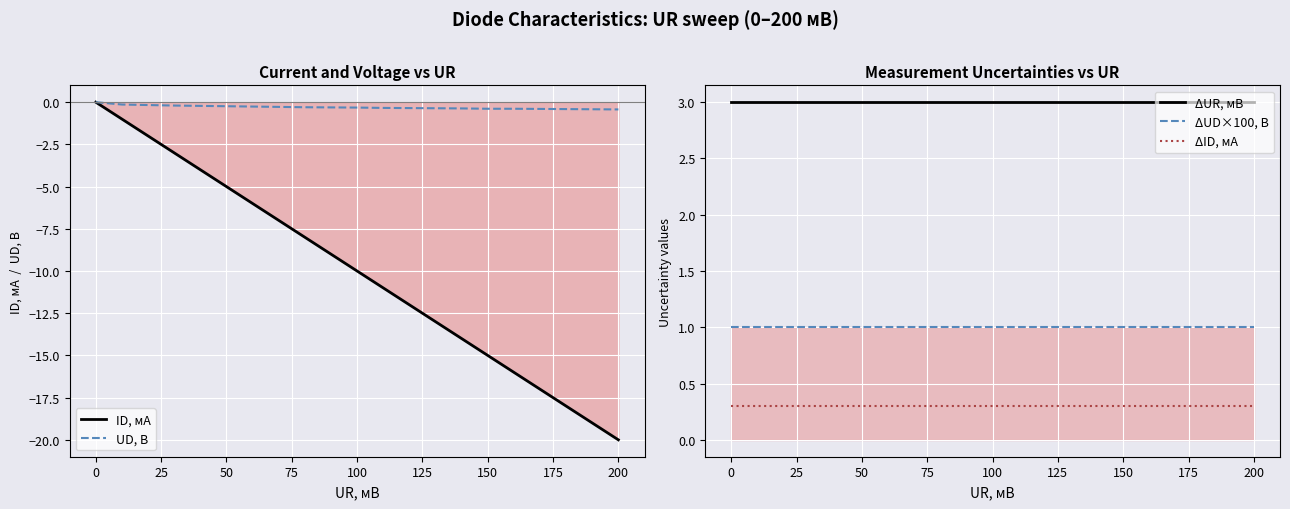

What is the approximate value of ΔUR, мВ at 175?

3.0